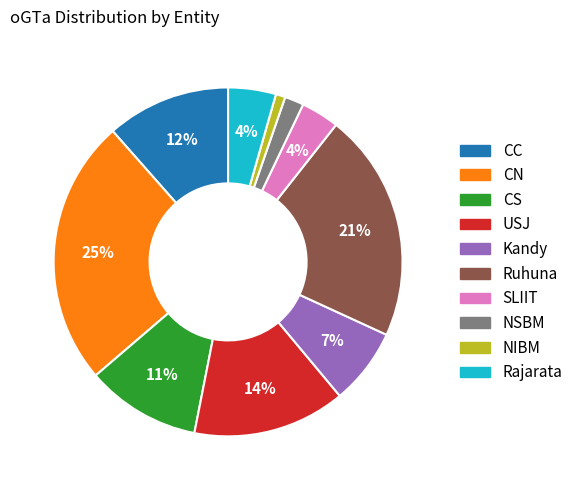

To the nearest percent, what portion does Kandy represent?

7%